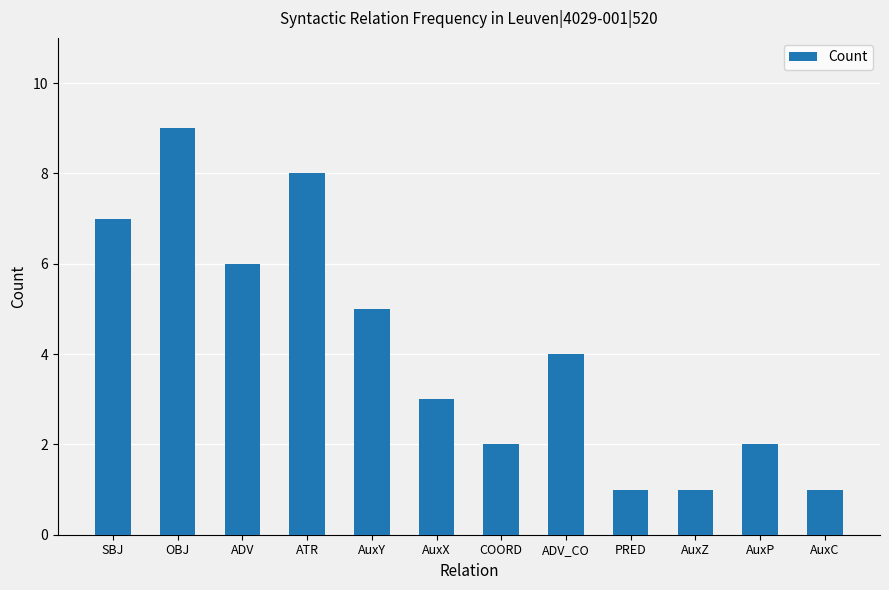

What is the label of the 4th bar from the right?

PRED